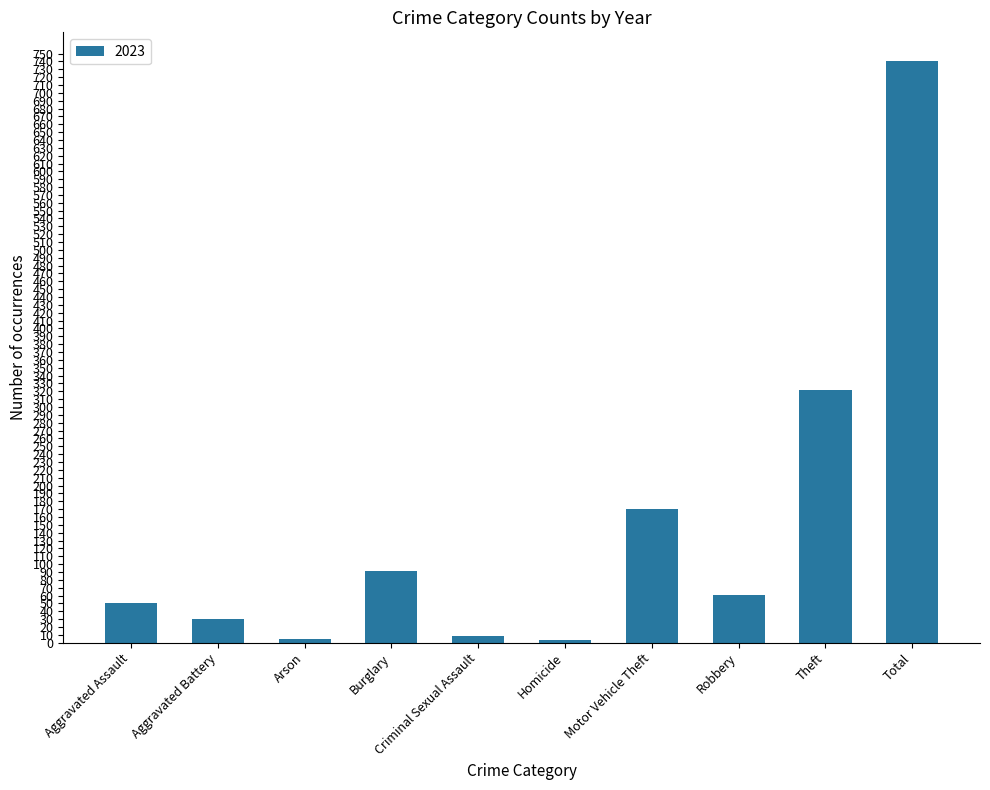

How many data points does each series have?

10